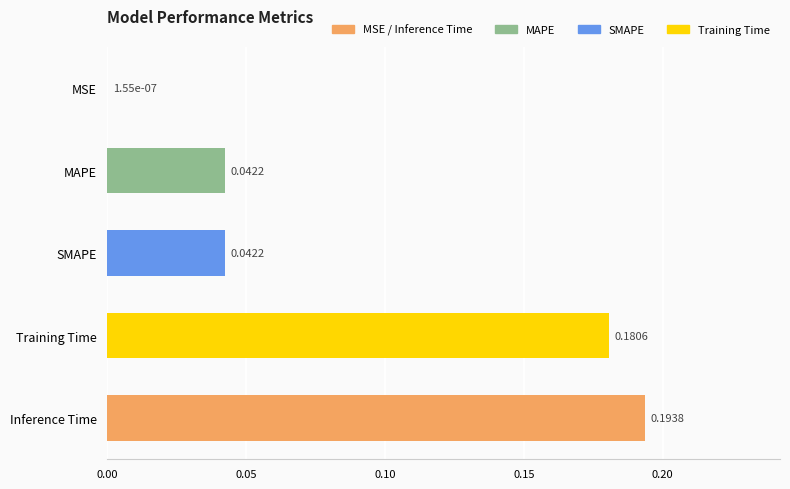

What is the sum of all values?

0.5